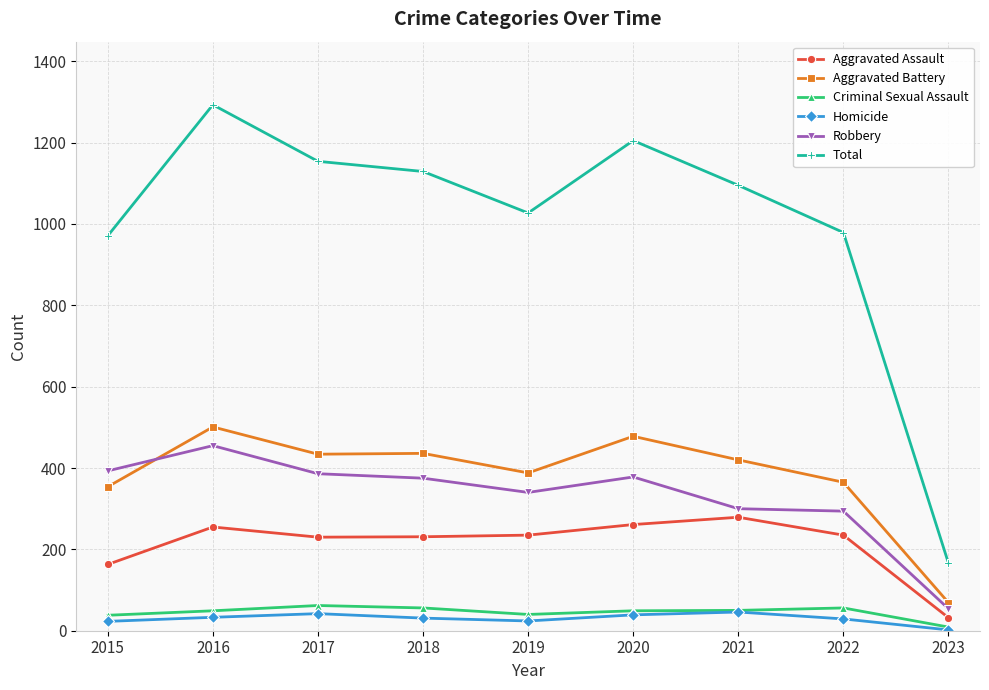

Which series has the largest total across all categories?

Total